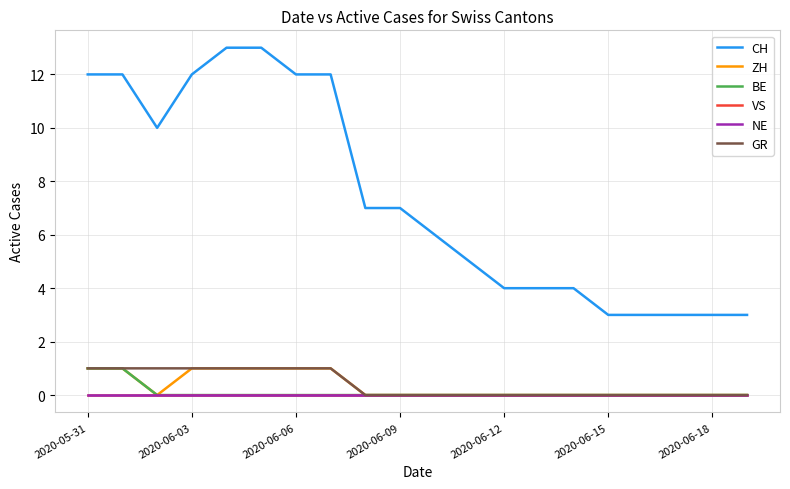

Does the chart display data point markers on the line(s)?

No